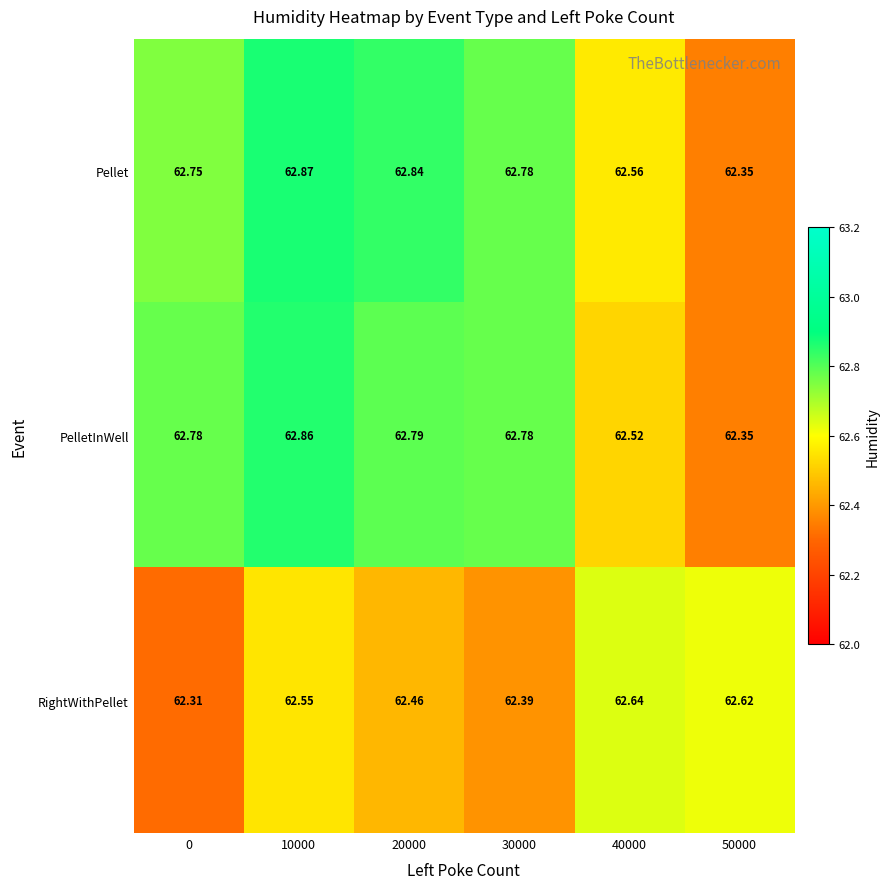

List the series in order of their peak value, highest first.

Pellet, PelletInWell, RightWithPellet